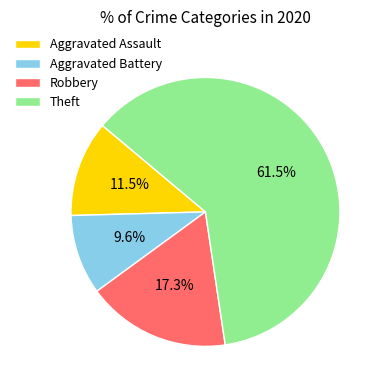

Which slice is the largest?

Theft